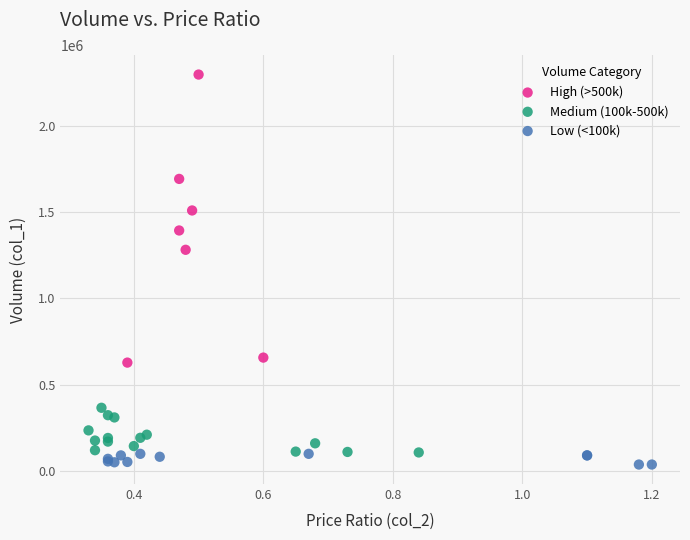

Which series reaches the maximum Y coordinate?

High (>500k)